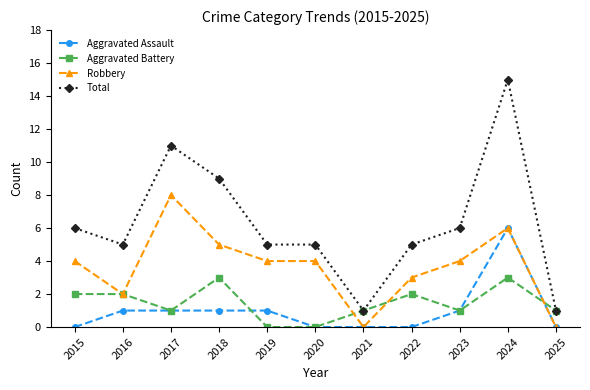

At how many categories does at least one series exceed 14?

1